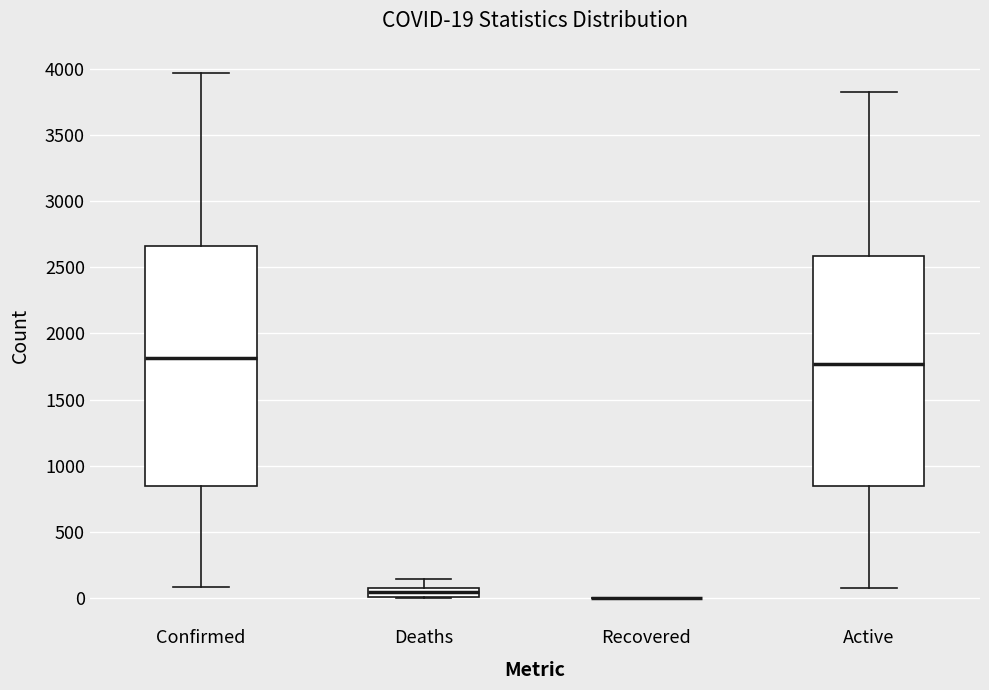

Which box is the tallest, from its lower edge to its upper edge?

Confirmed